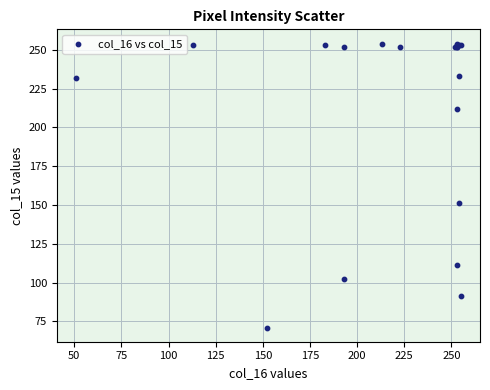

What Y value in the scatter plot is closest to 162?

151